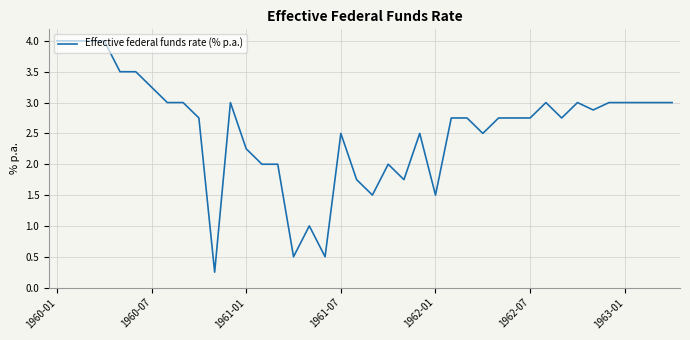

At which category does the chart reach its peak across all series?

1960-01